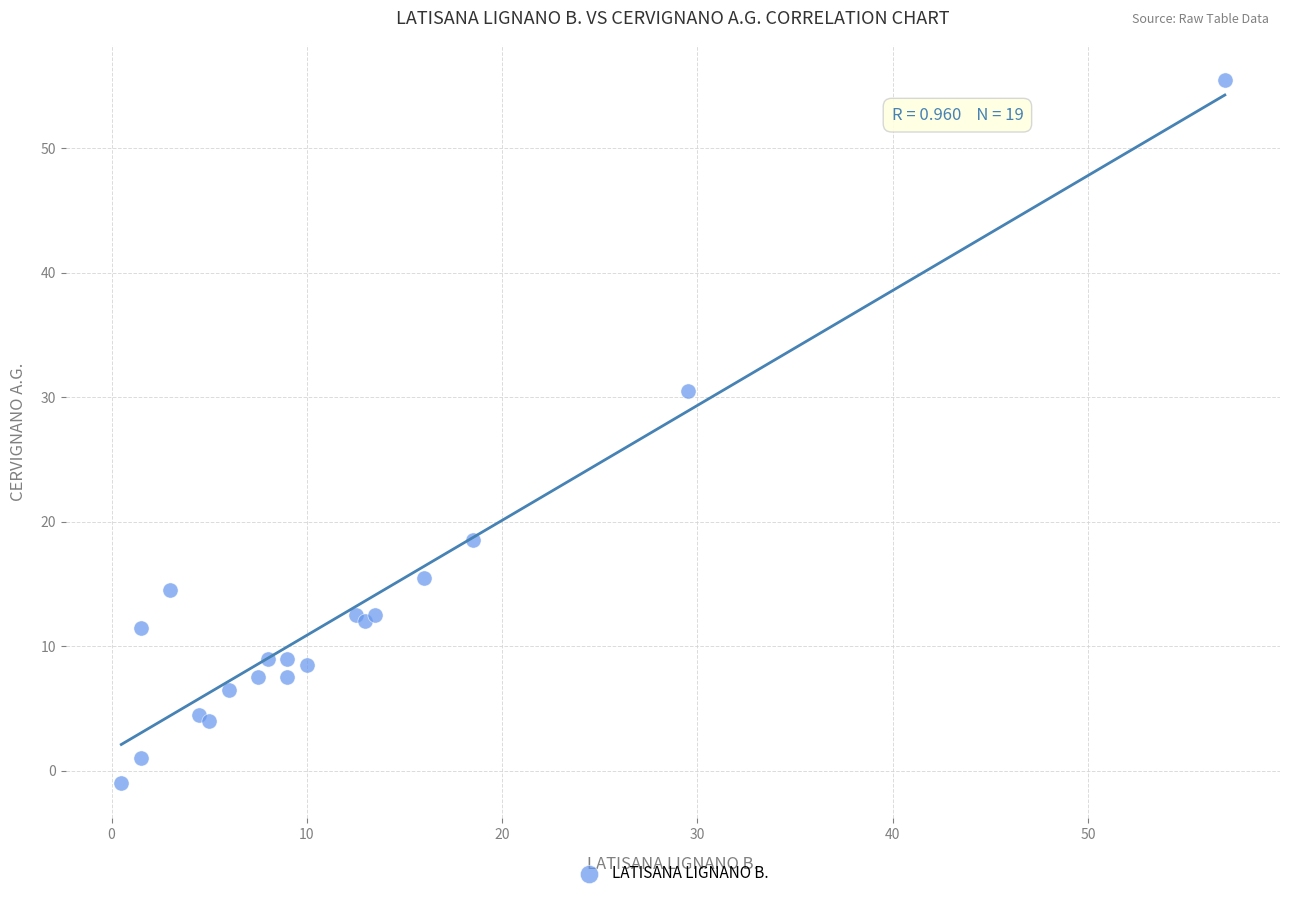

What Y value in the scatter plot is closest to 27?

30.5